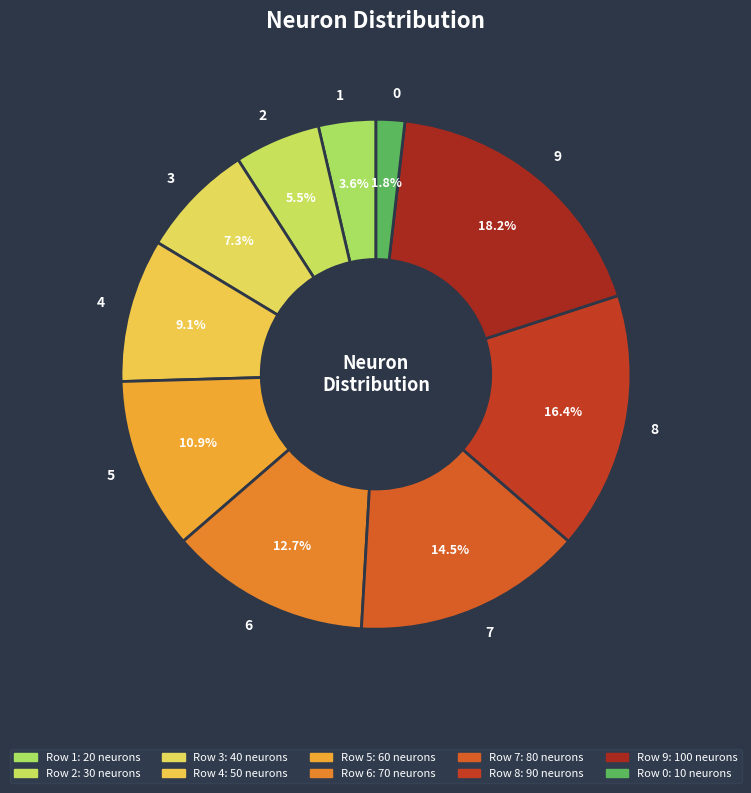

True or false: 6 accounts for 1% of the total.

False